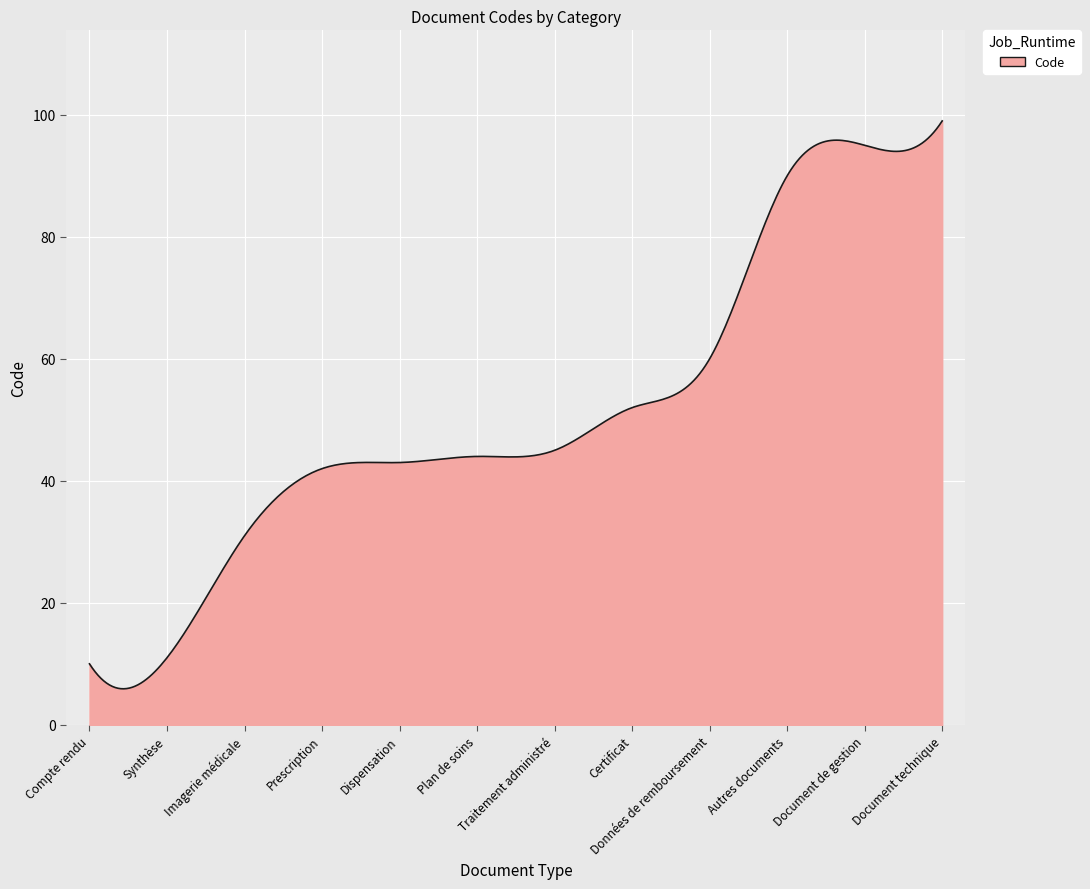

What is the difference between the maximum and minimum values?

93.1